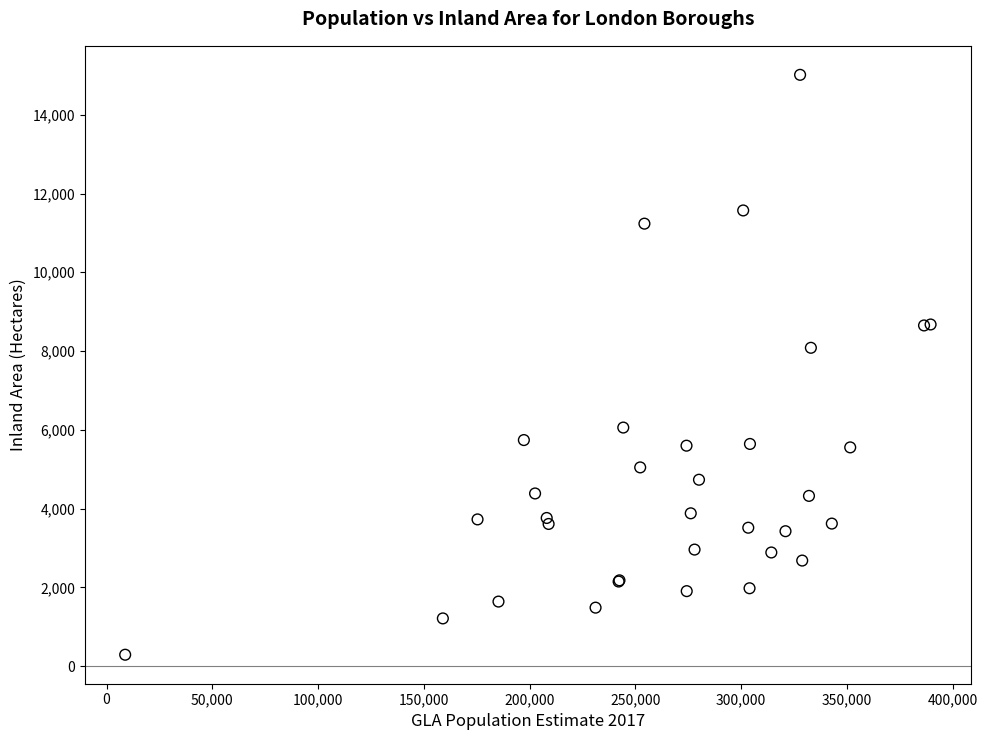

What Y value in the scatter plot is closest to 7651?

8083.2